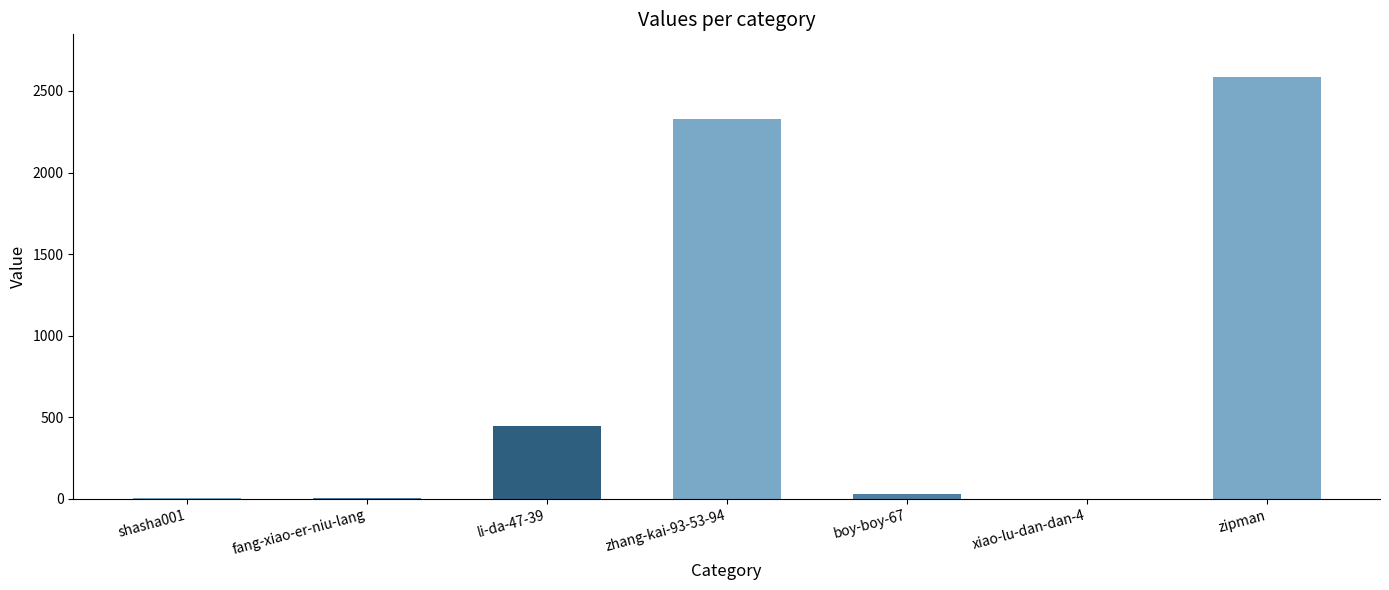

At which label does the data first exceed 32?

li-da-47-39